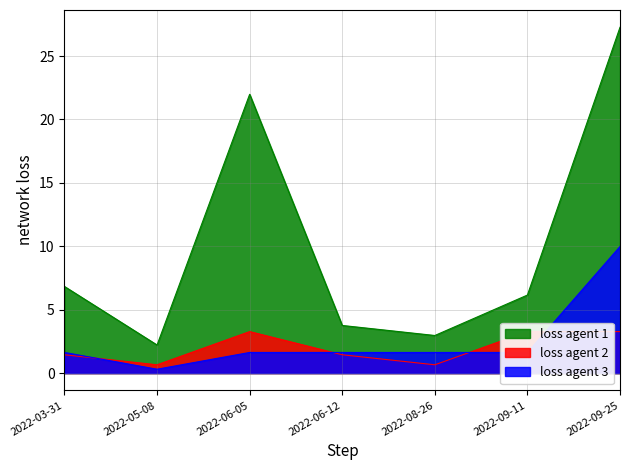

Which series has the largest range (max minus min)?

sum